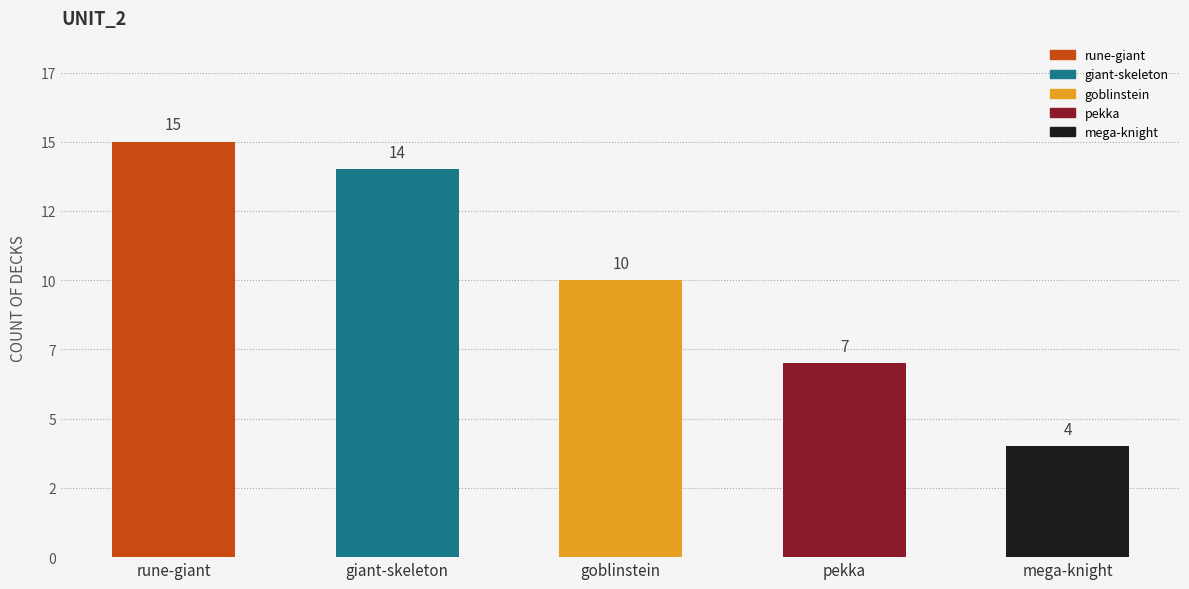

Are the bars horizontal?

No